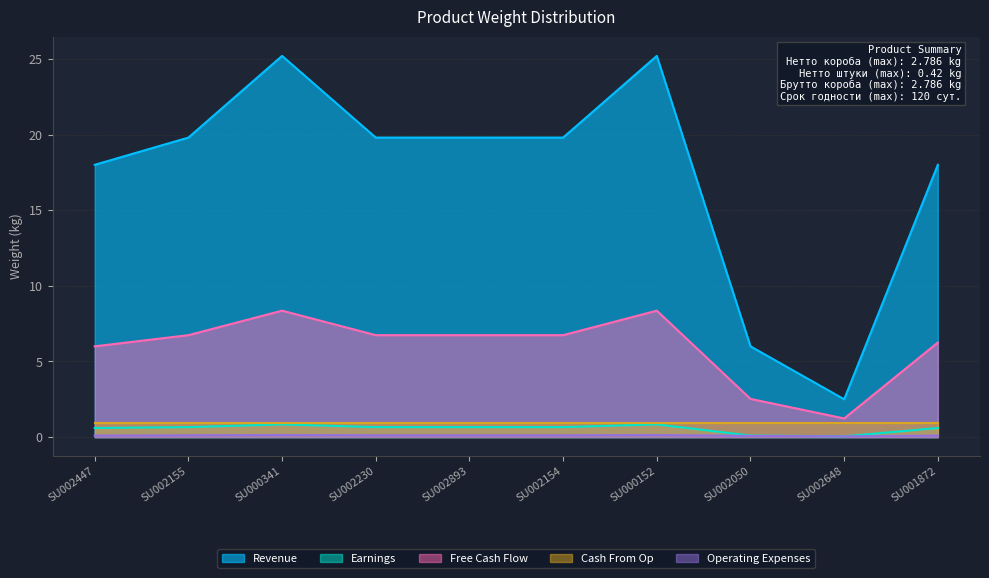

Is the value of Free Cash Flow at SU002155 greater than the value of Revenue at SU002050?

Yes